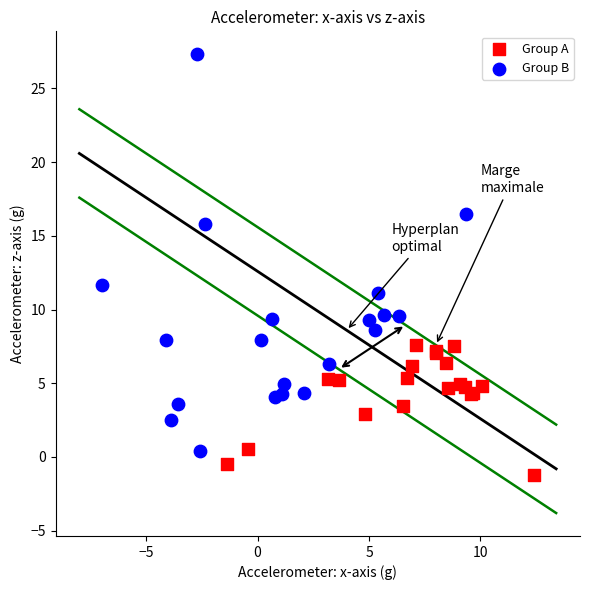

Which series has the widest spread of Y values?

Group B